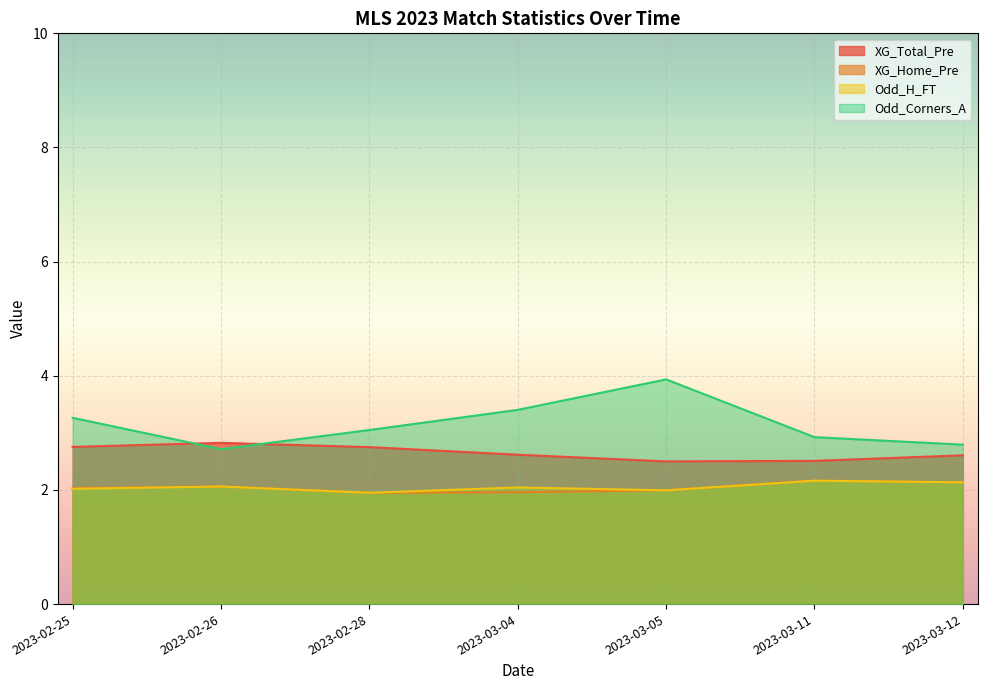

How many lines are shown in the chart?

4